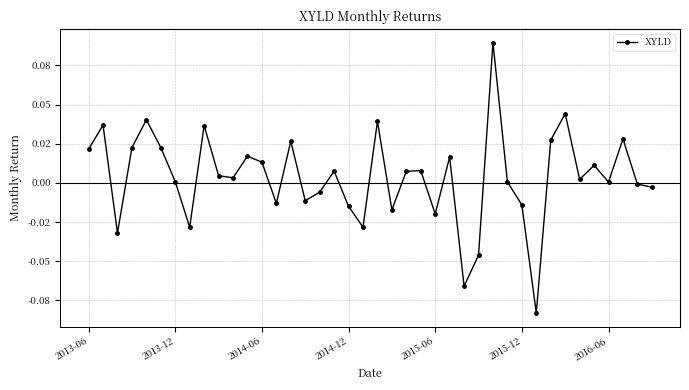

Does the chart have visible grid lines?

Yes